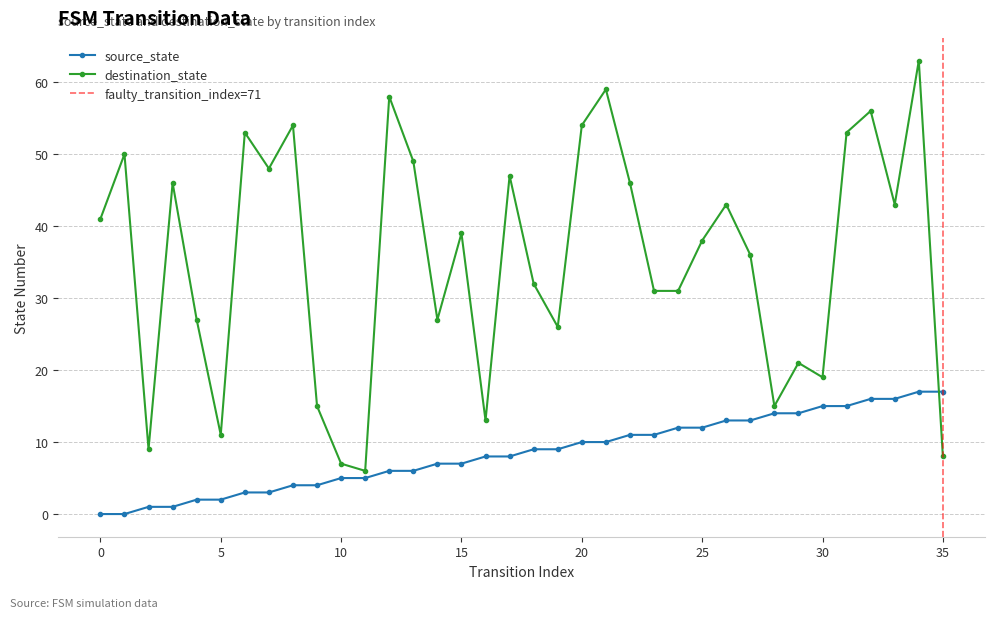

How many data points in destination_state are less than 39?

18